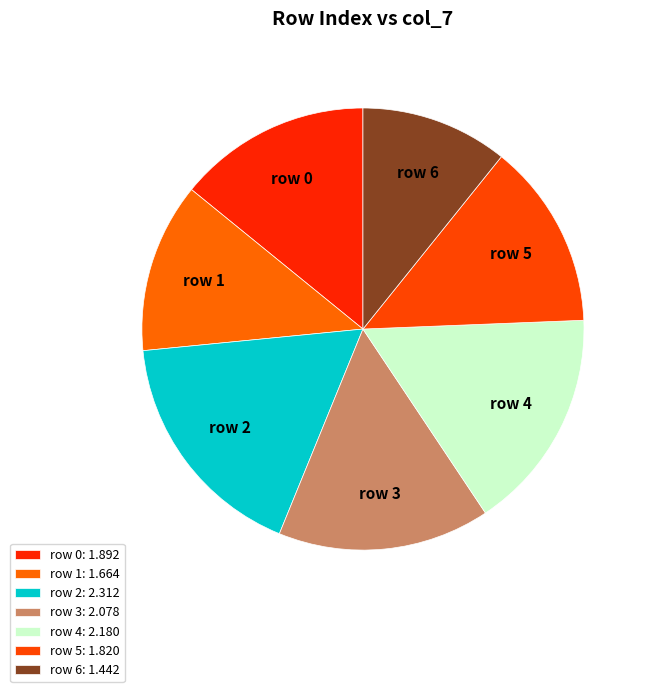

The row 1 slice represents 23% of the pie. True or false?

False